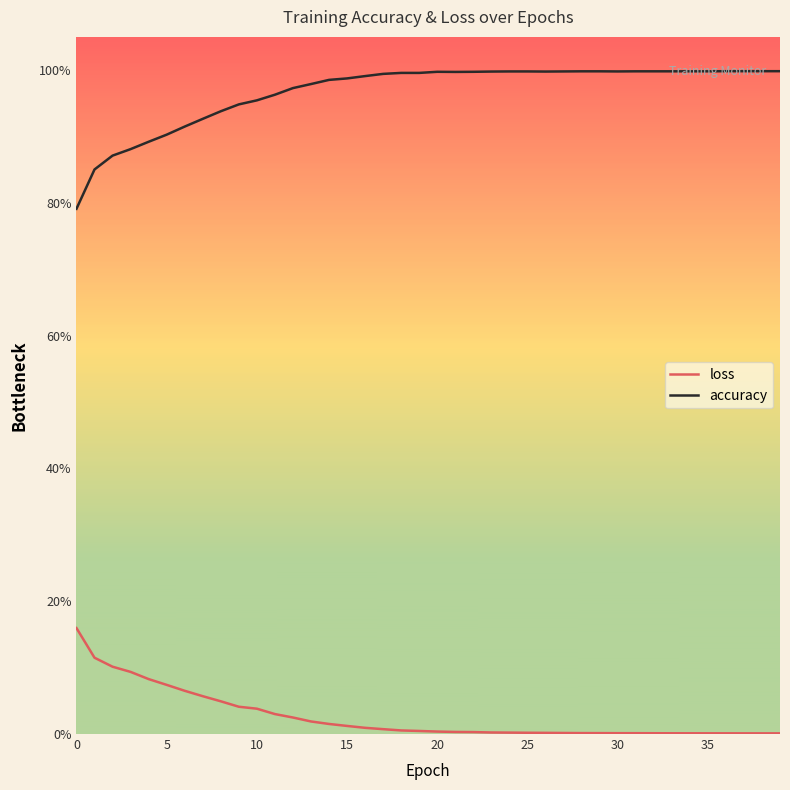

What is the highest value of the loss series?

0.2